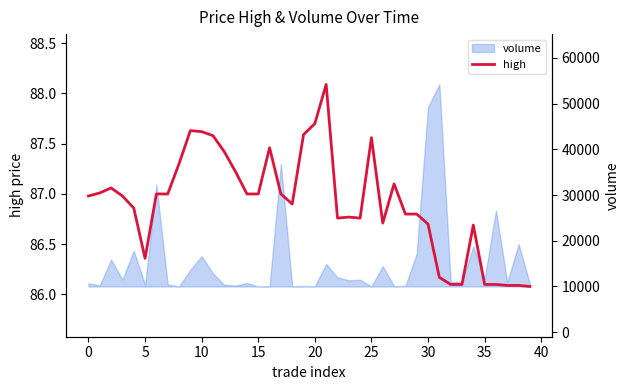

Reading left to right, transcribe all the data shown in this chart.

87.0	87.0	87.1	87.0	86.9	86.4	87.0	87.0	87.3	87.6	87.6	87.6	87.4	87.2	87.0	87.0	87.5	87.0	86.9	87.6	87.7	88.1	86.8	86.8	86.8	87.6	86.7	87.1	86.8	86.8	86.7	86.2	86.1	86.1	86.7	86.1	86.1	86.1	86.1	86.1